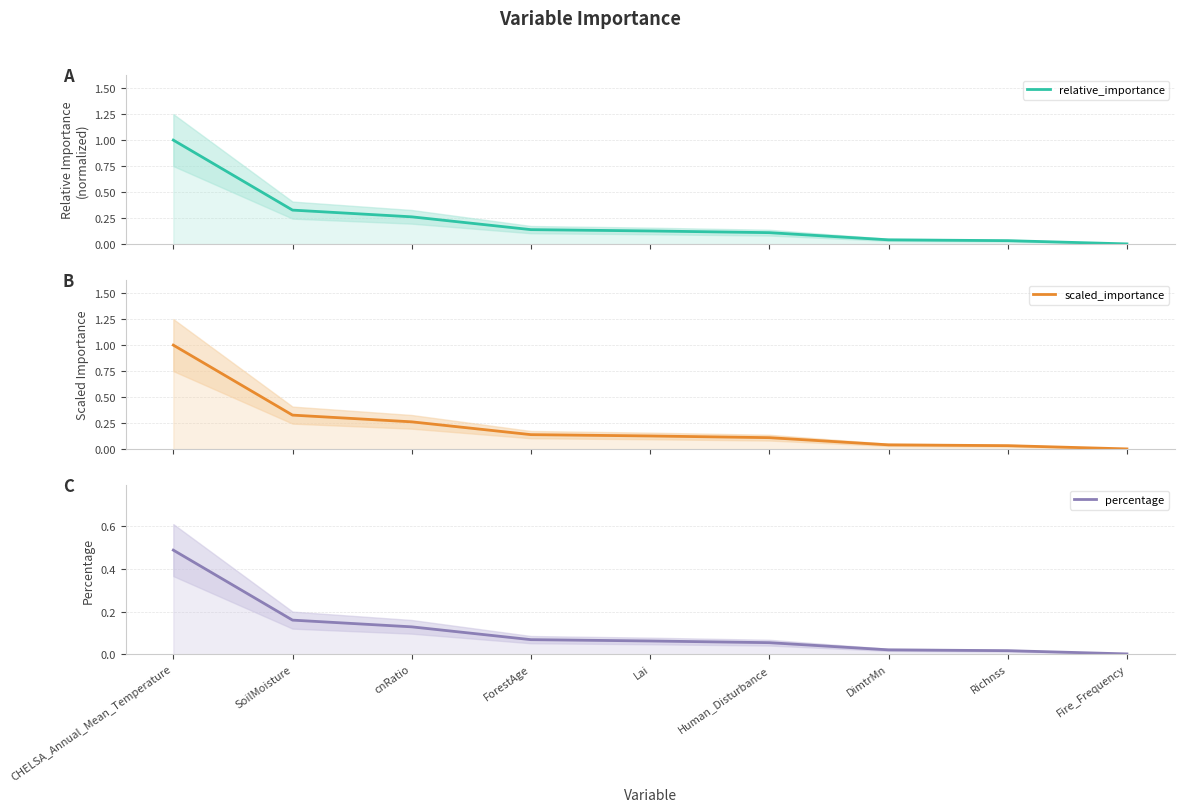

True or false: percentage has more than 2 interior local peaks.

False